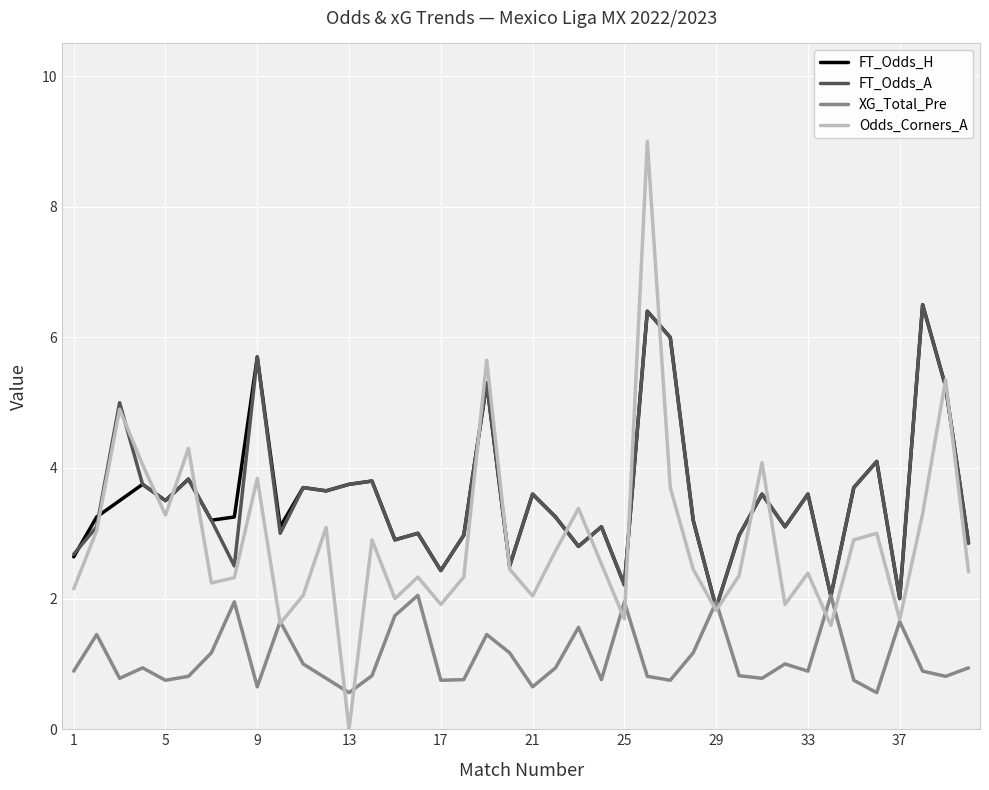

In XG_Total_Pre, how many points are higher than both neighbors (excluding endpoints)?

12